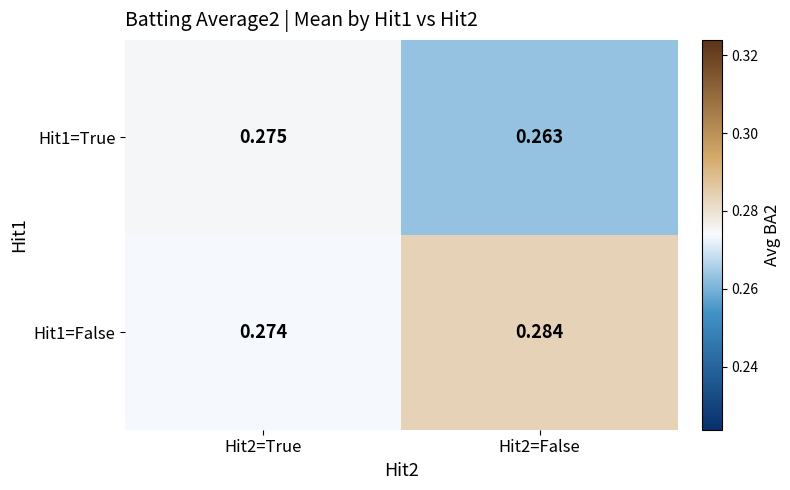

Is the value of Hit1=True at Hit2=False greater than the value of Hit1=False at Hit2=False?

No